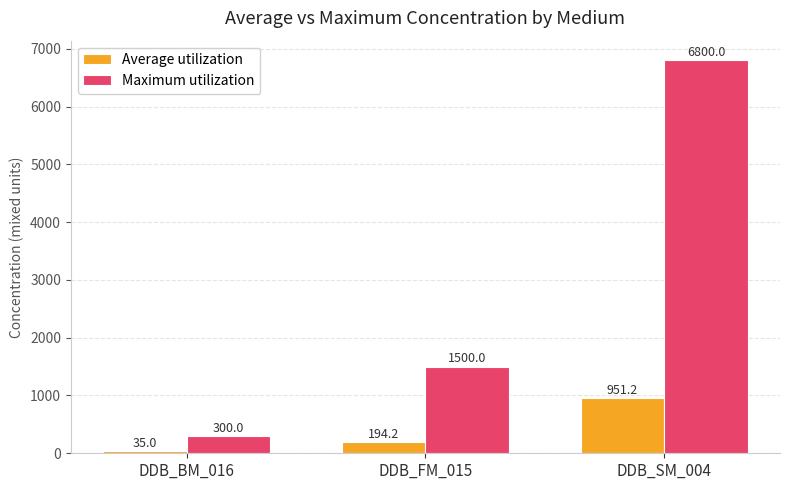

Which series has the largest total across all categories?

Maximum utilization